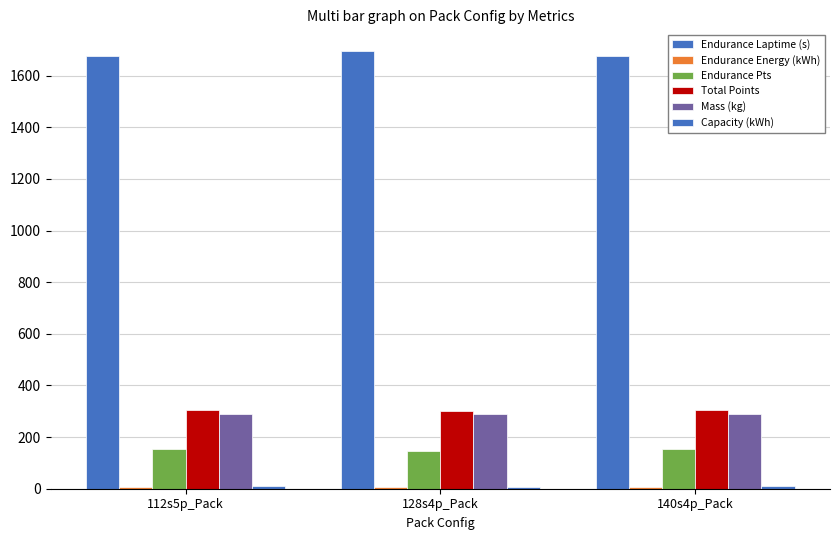

How many bars are there in total?

18